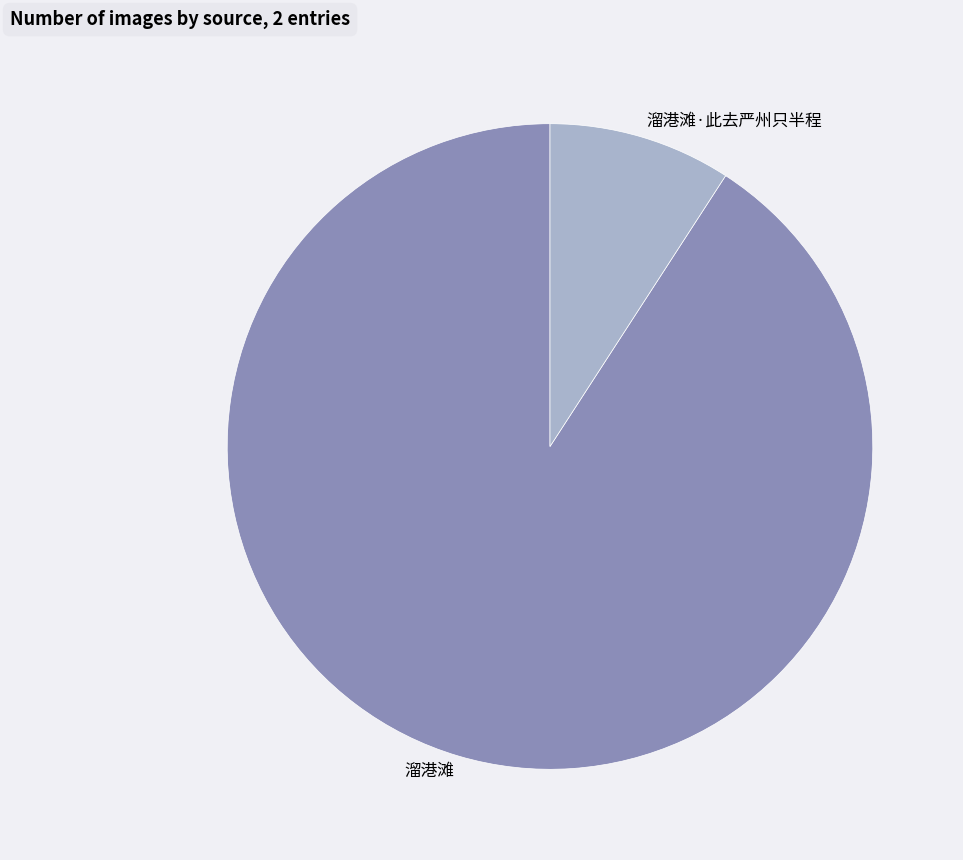

Between 溜港滩 and 溜港滩·此去严州只半程, which is larger?

溜港滩